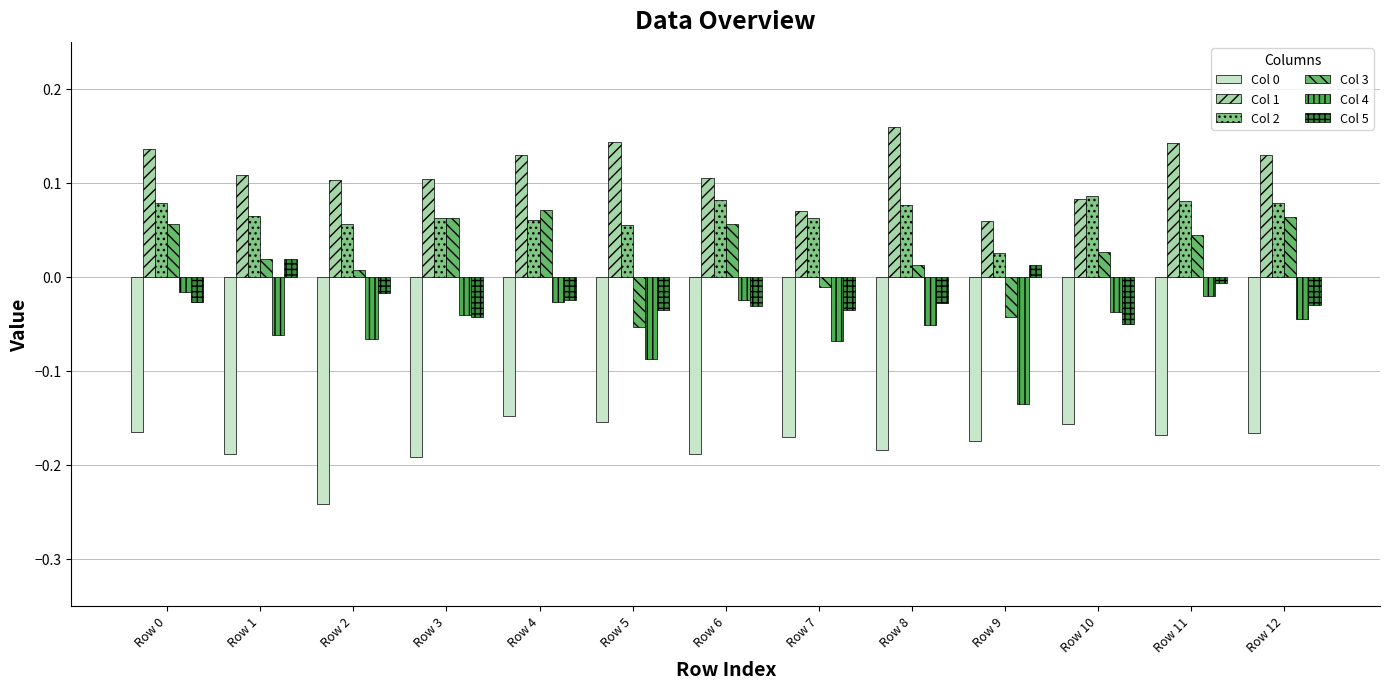

What is the value of the Col 0 bar at the 1st from the left?

-0.2